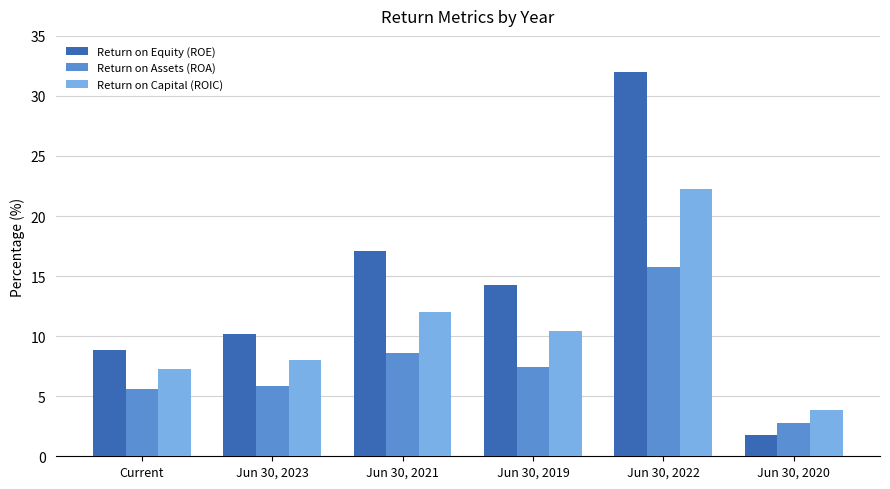

Which label corresponds to the smallest value in the chart?

Jun 30, 2020